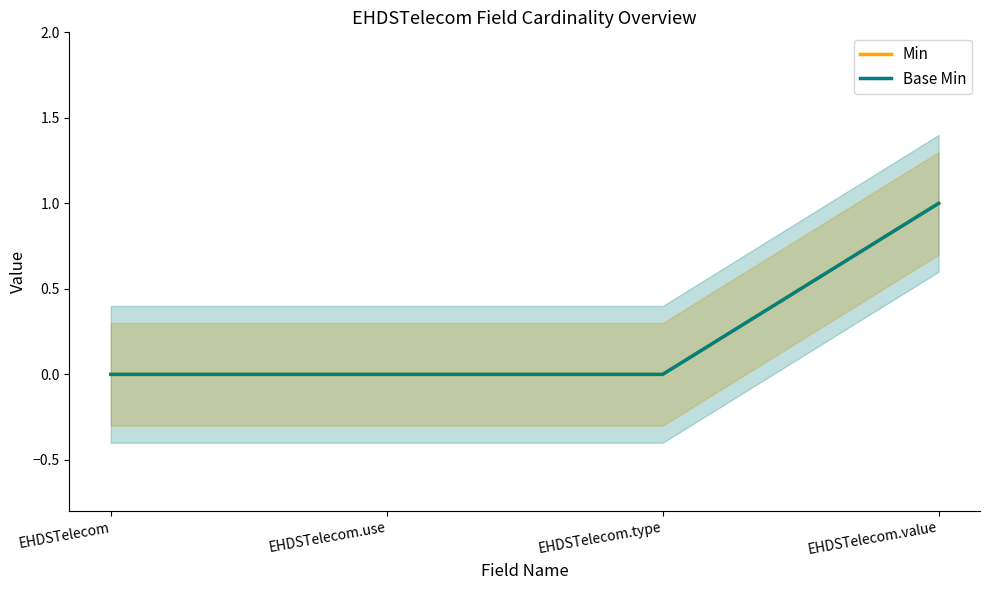

How many Base Min values are between 0 and 1?

4